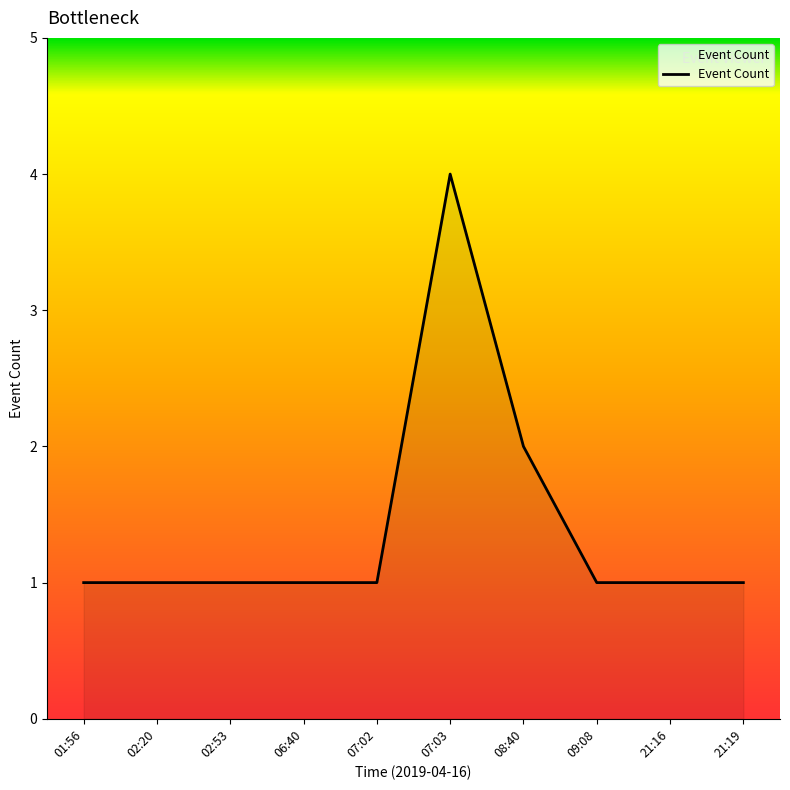

Where is the data nearest to the value 2?

08:40